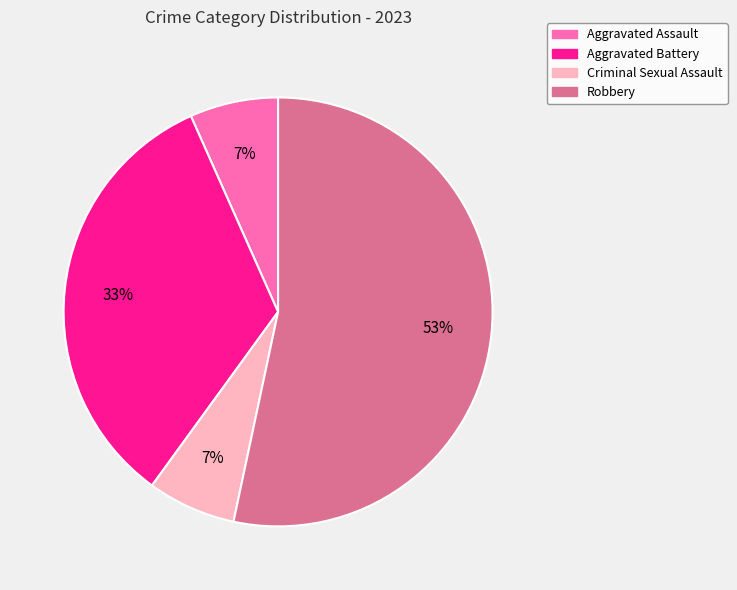

To the nearest percent, what is the average slice percentage?

25%